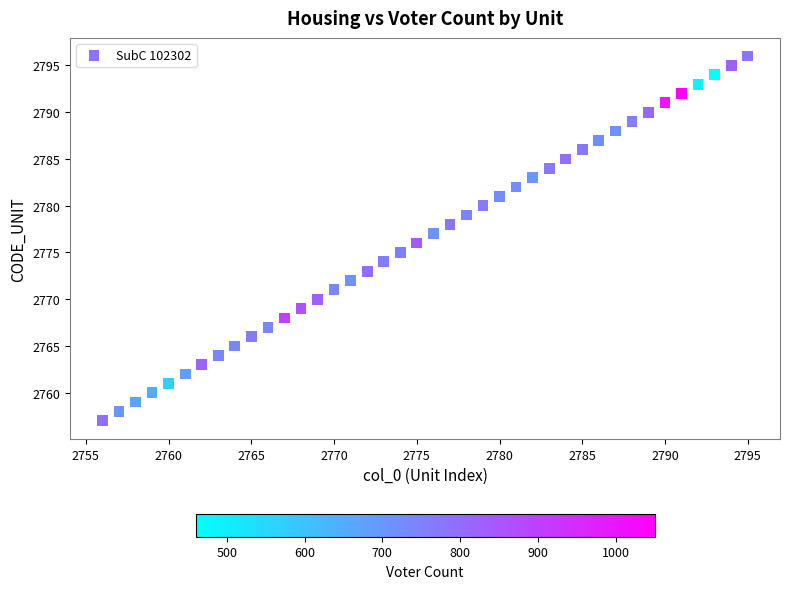

What is the range of X values (max minus min)?

39